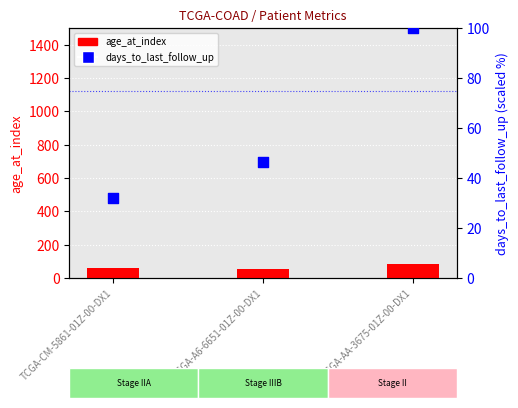

At how many categories does at least one series exceed 74?

1